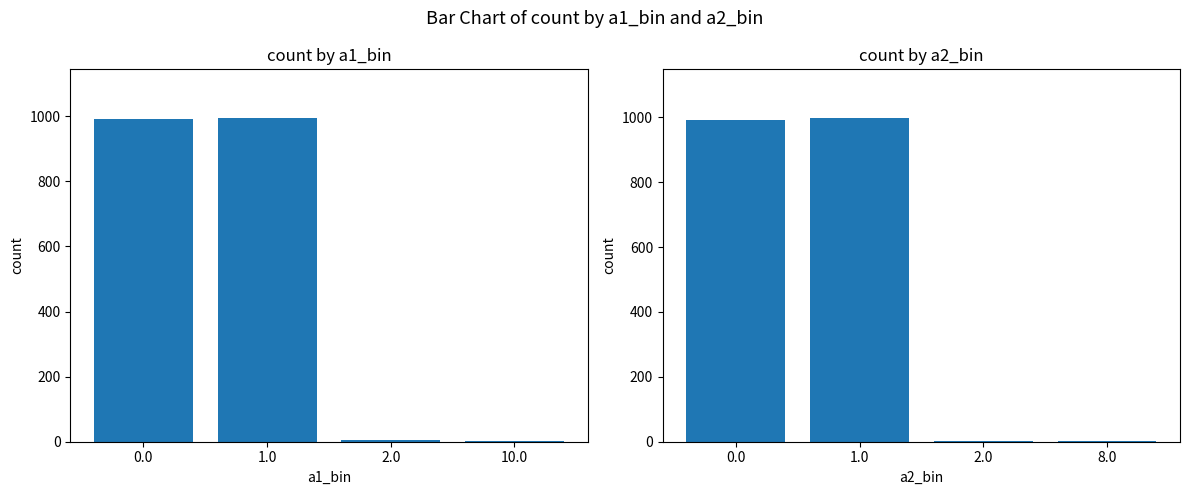

What is the minimum value for a2_bin?

1